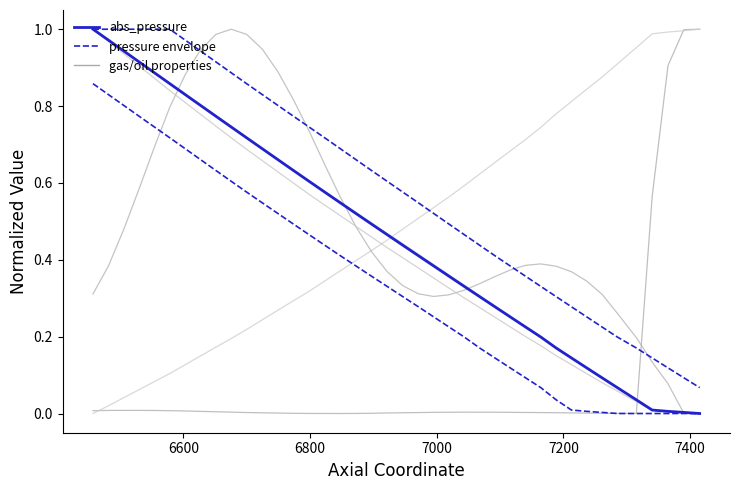

Reading right to left, extract all data points from this chart.

gas_vol_frate: 1.0	1.0	0.9	0.6	0.0	0.0	0.0	0.0	0.0	0.0	0.0	0.0	0.0	0.0	0.0	0.0	0.0	0.0	0.0	0.0	0.0	0.0	0.0	0.0	0.0	0.0	0.0	0.0	0.0	0.0	0.0	0.0	0.0	0.0	0.0	0.0	0.0	0.0	0.0	0.0
gas_density: 0.0	0.0	0.0	0.0	0.0	0.1	0.1	0.1	0.1	0.2	0.2	0.2	0.3	0.3	0.3	0.3	0.4	0.4	0.4	0.4	0.5	0.5	0.5	0.6	0.6	0.6	0.6	0.7	0.7	0.7	0.7	0.8	0.8	0.8	0.9	0.9	0.9	0.9	1.0	1.0
oil_viscosity: 1.0	1.0	1.0	1.0	1.0	0.9	0.9	0.8	0.8	0.8	0.7	0.7	0.7	0.7	0.6	0.6	0.6	0.5	0.5	0.5	0.5	0.4	0.4	0.4	0.3	0.3	0.3	0.3	0.2	0.2	0.2	0.2	0.1	0.1	0.1	0.1	0.1	0.0	0.0	0.0
oil_vol_frate: 0.0	0.0	0.1	0.1	0.2	0.3	0.3	0.3	0.4	0.4	0.4	0.4	0.4	0.4	0.3	0.3	0.3	0.3	0.3	0.3	0.4	0.4	0.5	0.6	0.6	0.7	0.8	0.9	0.9	1.0	1.0	1.0	0.9	0.9	0.8	0.7	0.6	0.5	0.4	0.3
gas_viscosity: 0.0	0.0	0.0	0.0	0.0	0.1	0.1	0.1	0.1	0.2	0.2	0.2	0.2	0.3	0.3	0.3	0.3	0.4	0.4	0.4	0.4	0.5	0.5	0.5	0.5	0.6	0.6	0.6	0.7	0.7	0.7	0.7	0.8	0.8	0.8	0.9	0.9	0.9	1.0	1.0
abs_pressure: 0.0	0.0	0.0	0.0	0.0	0.1	0.1	0.1	0.1	0.2	0.2	0.2	0.3	0.3	0.3	0.3	0.4	0.4	0.4	0.4	0.5	0.5	0.5	0.5	0.6	0.6	0.6	0.7	0.7	0.7	0.7	0.8	0.8	0.8	0.9	0.9	0.9	0.9	1.0	1.0